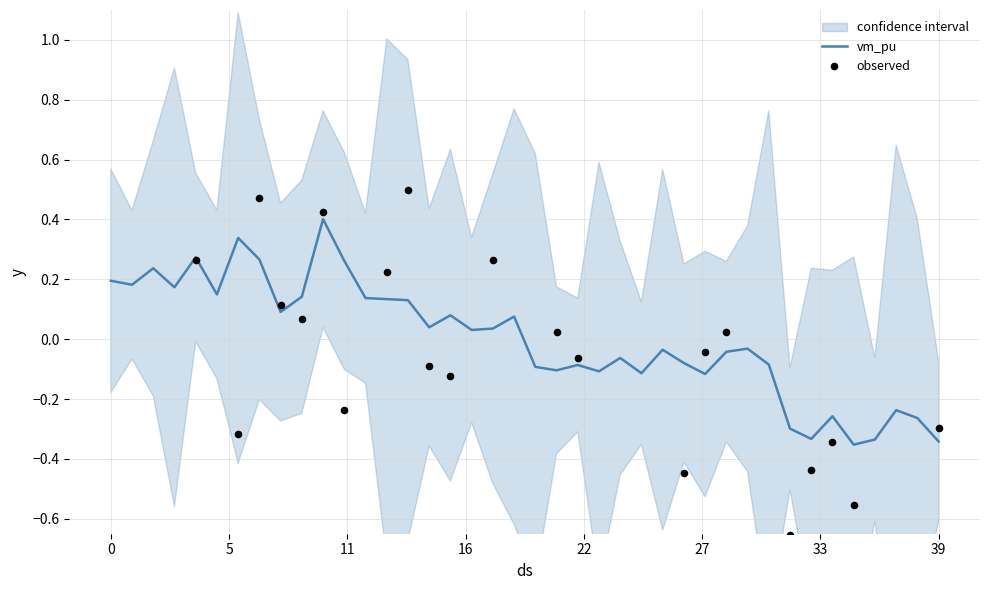

Between 35 and 24, which is larger?

24